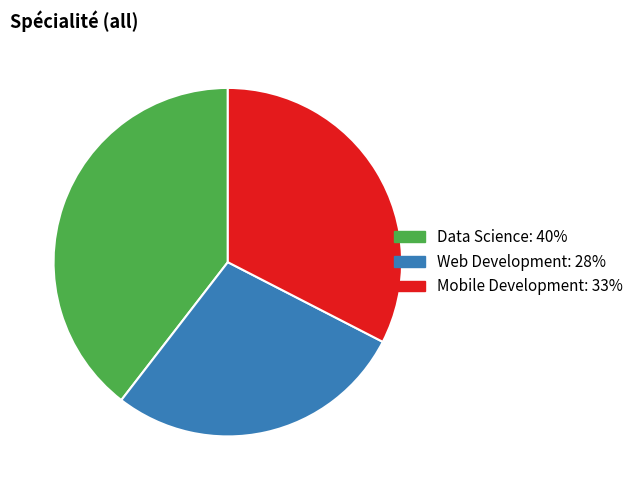

The Web Development slice represents 22% of the pie. True or false?

False